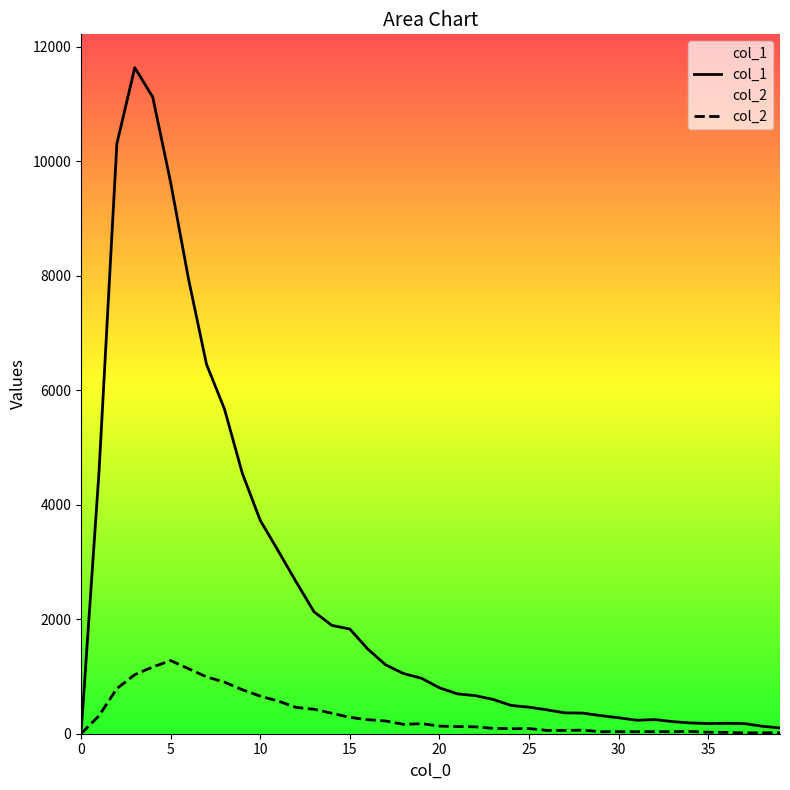

Which series has the widest spread of values?

col_1